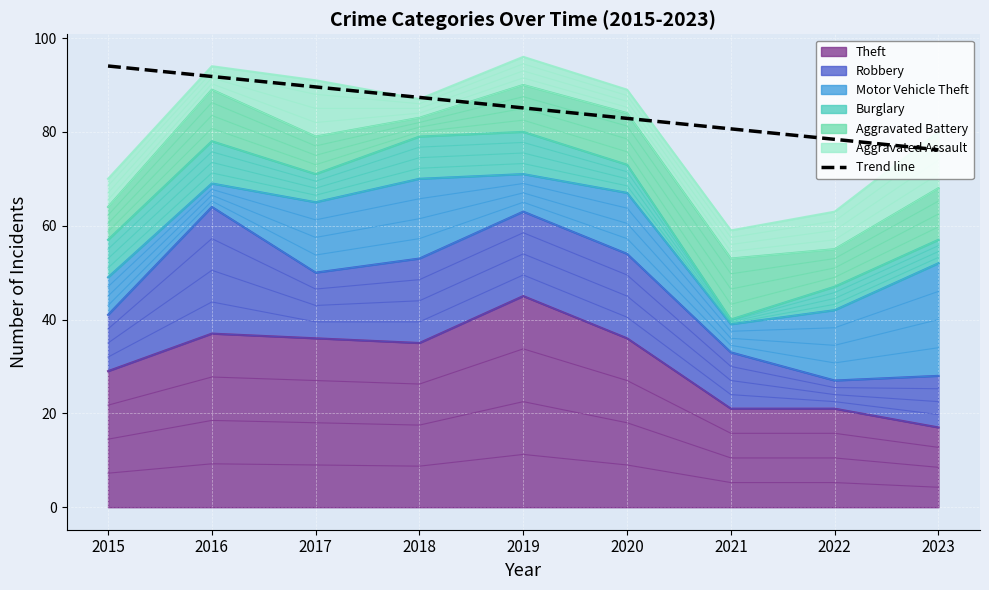

At which category does the chart reach its minimum across all series?

2023